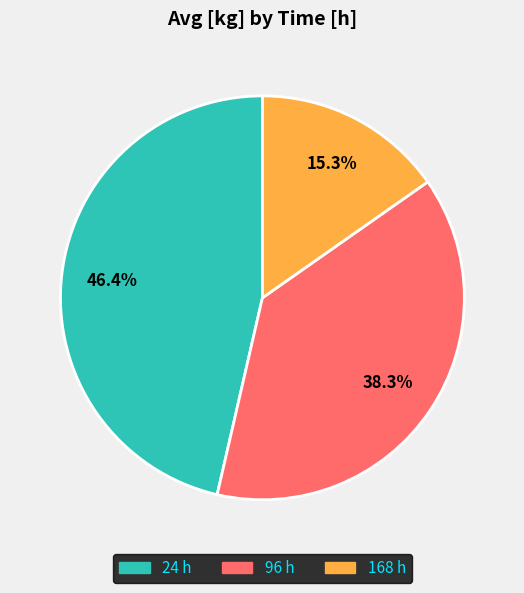

What is the smallest slice in the pie chart?

168